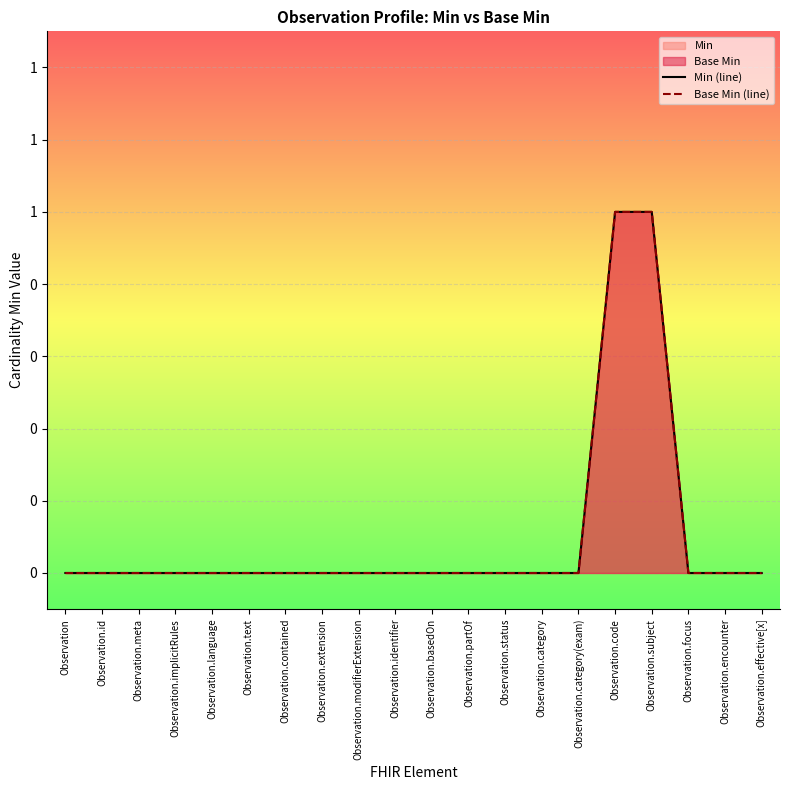

Which category has the highest value in the Min (line) series?

Observation.code